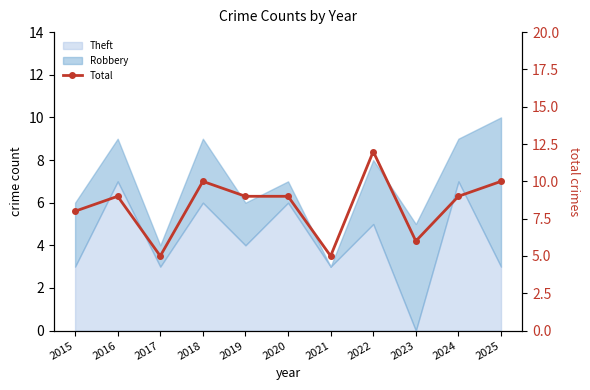

Reading left to right, list all the values displayed in this chart.

2015=8	2016=9	2017=5	2018=10	2019=9	2020=9	2021=5	2022=12	2023=6	2024=9	2025=10